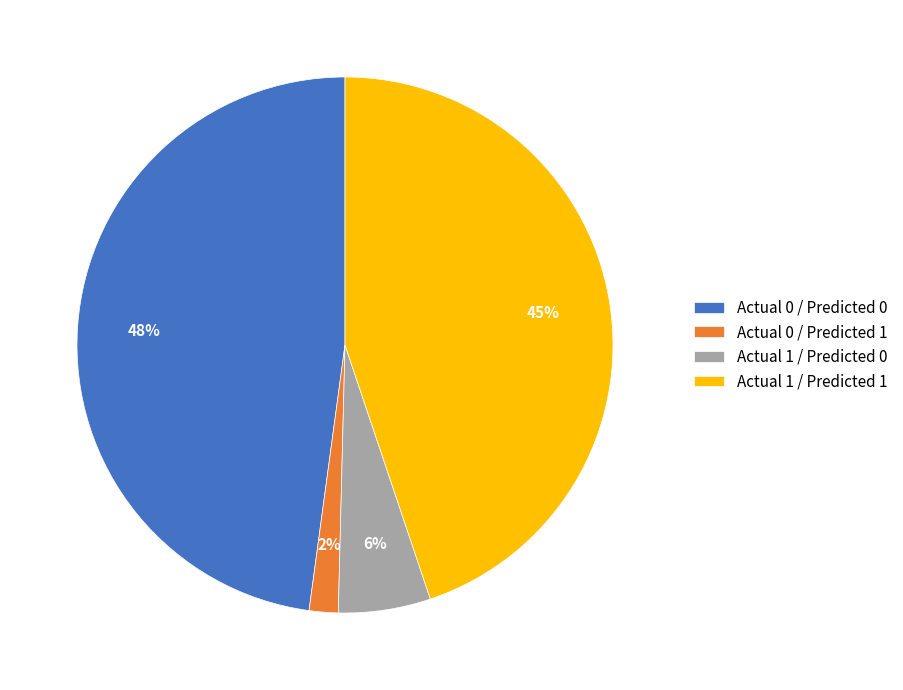

How many segments does this pie chart have?

4